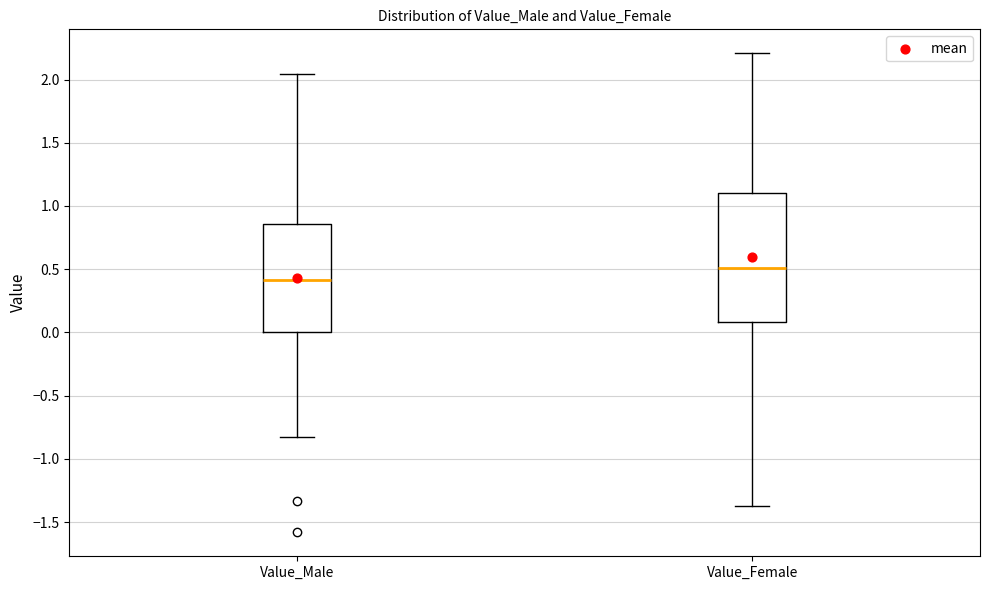

Which box has the lowest median line?

Value_Male